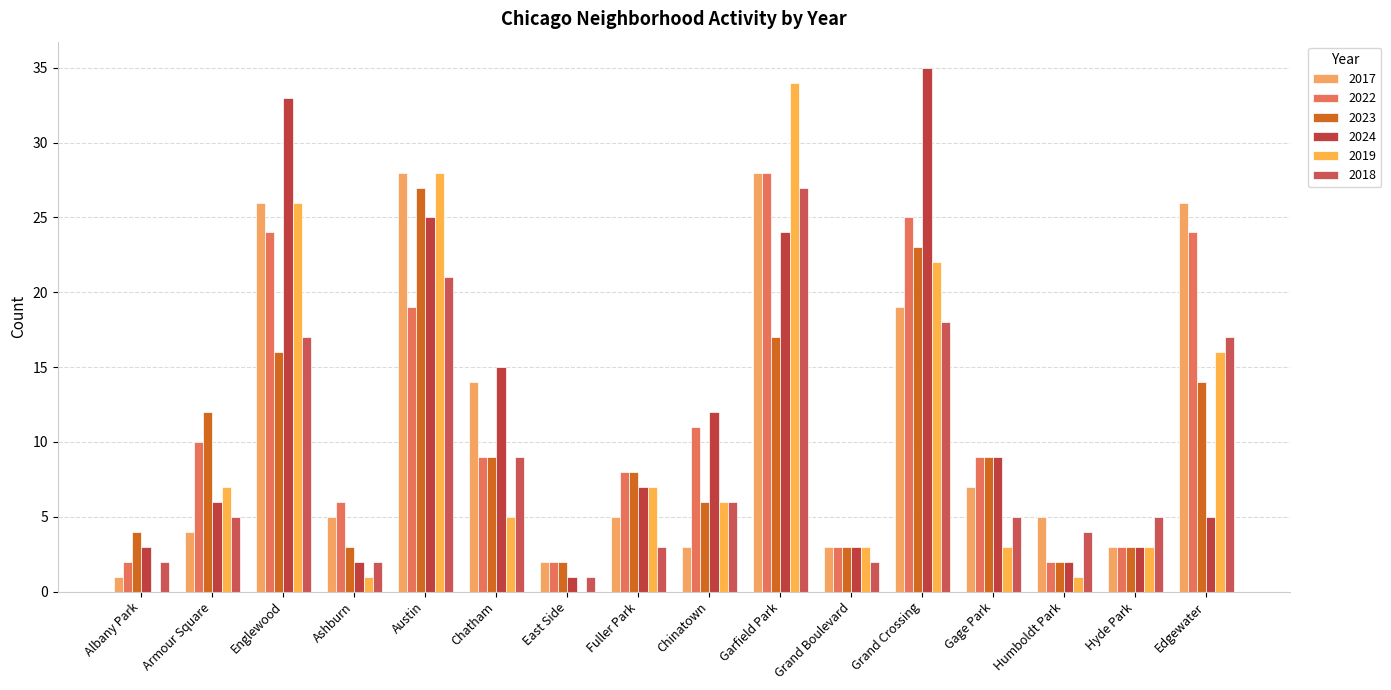

Are the bars grouped side by side (vs. stacked)?

Yes